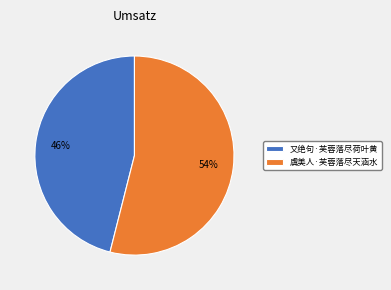

Which has a higher value, 虞美人·芙蓉落尽天涵水 or 又绝句·芙蓉落尽荷叶黄?

虞美人·芙蓉落尽天涵水